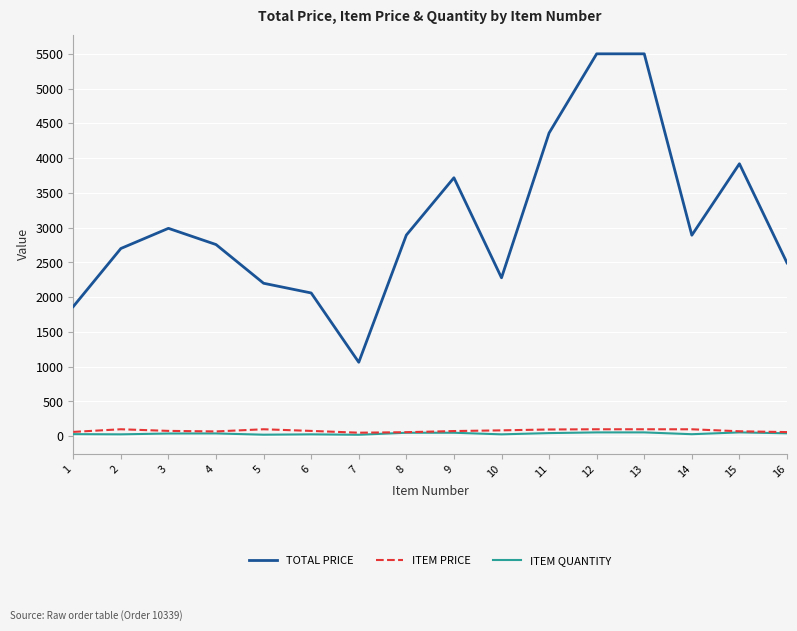

True or false: ITEM QUANTITY has more than 2 points higher than both neighbors.

True